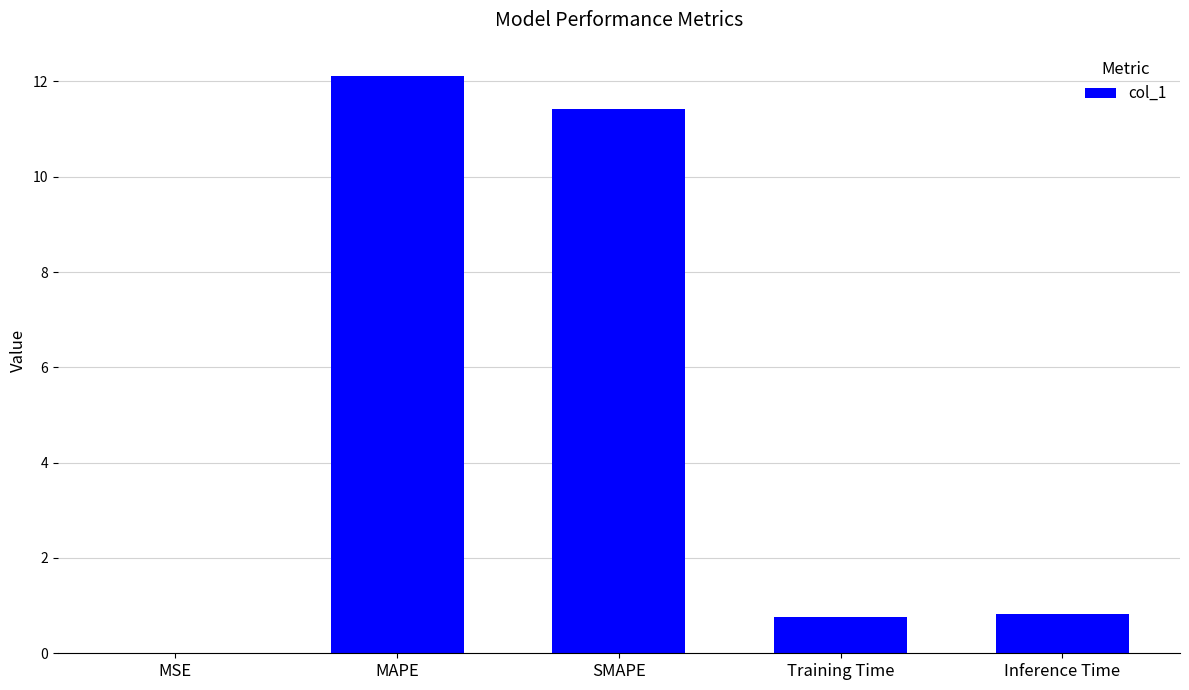

What is the greatest value displayed?

12.1